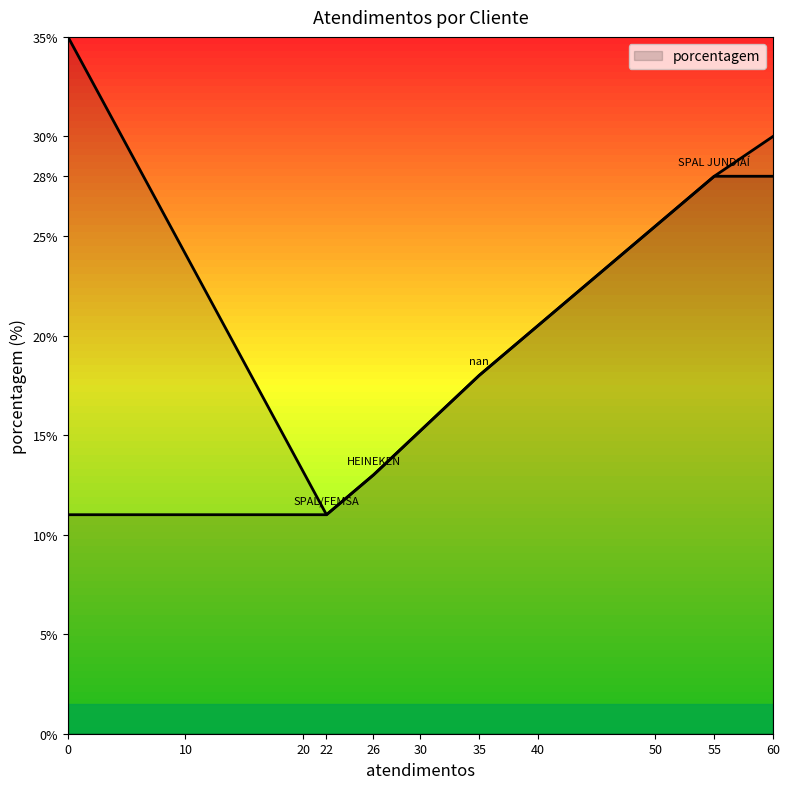

The chart shows a value of 8 at nan. True or false?

False